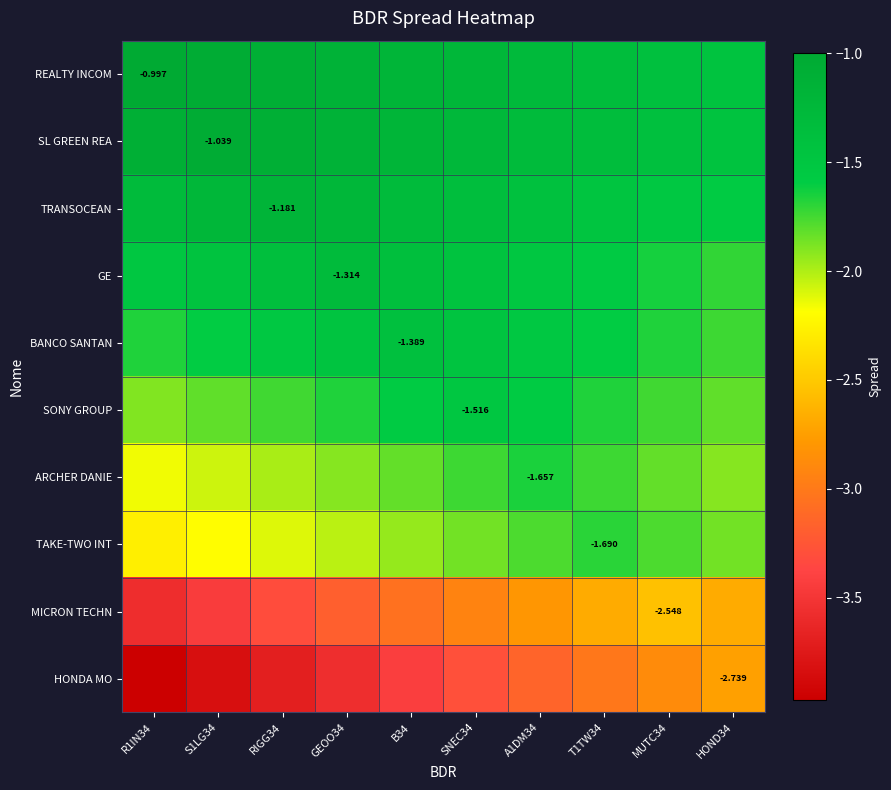

True or false: SL GREEN REA has a value of -0.8 at A1DM34.

False